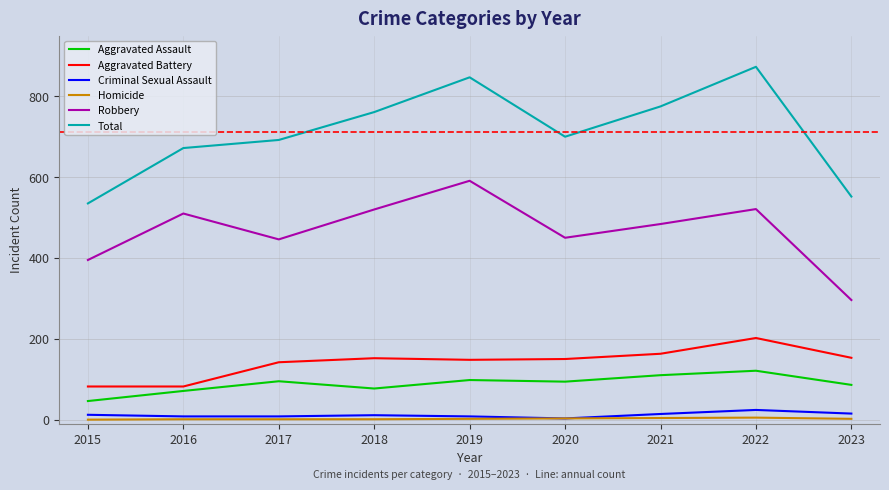

What is the maximum value shown in the chart?

873